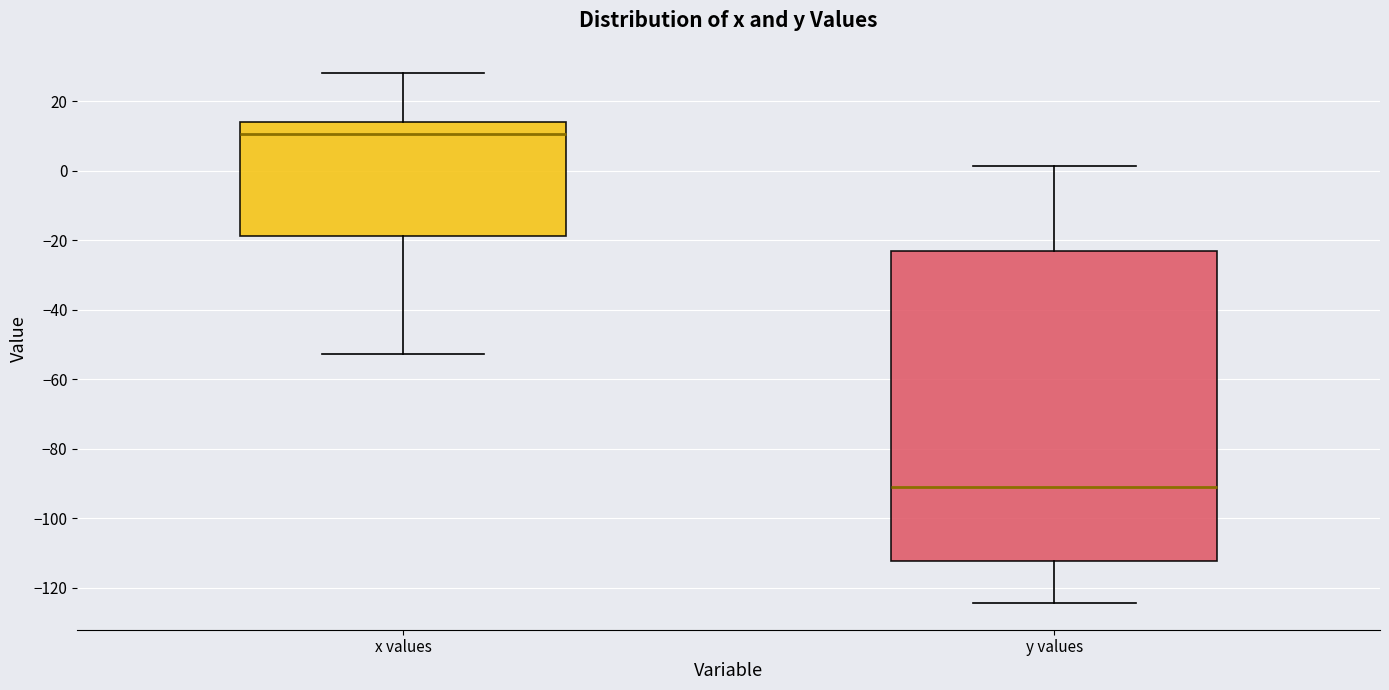

Which box has the lowest median line?

y values